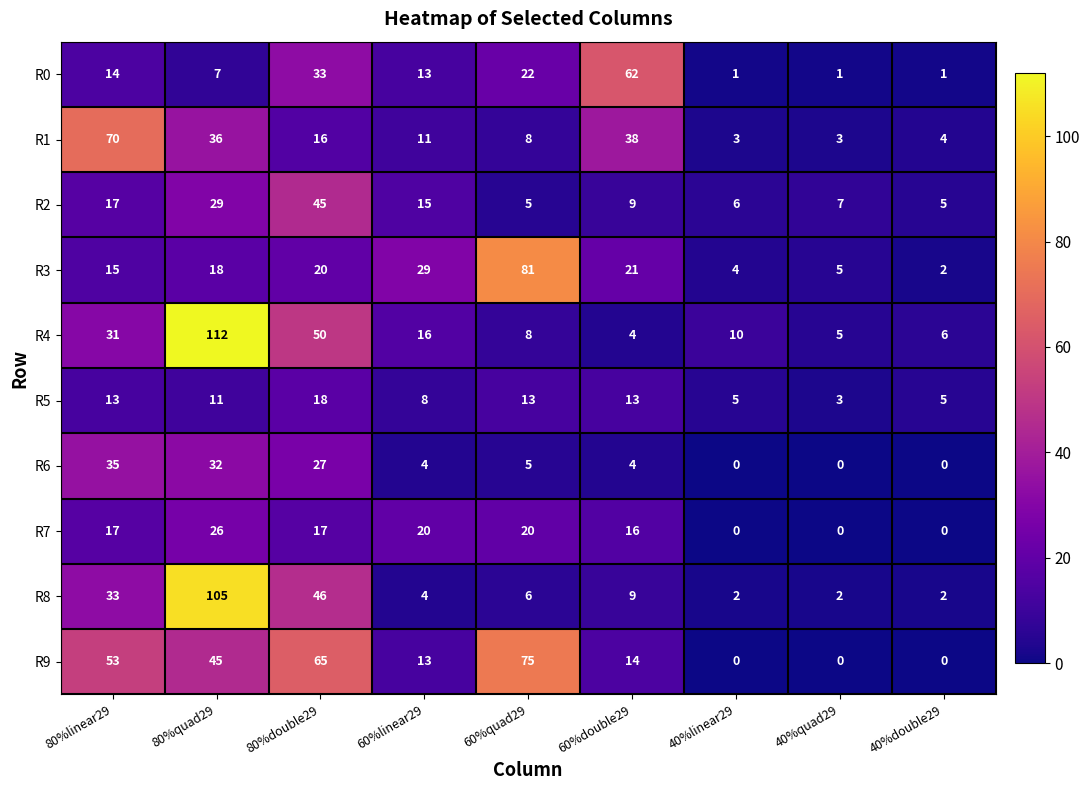

What is the average value of the R4 series?

27